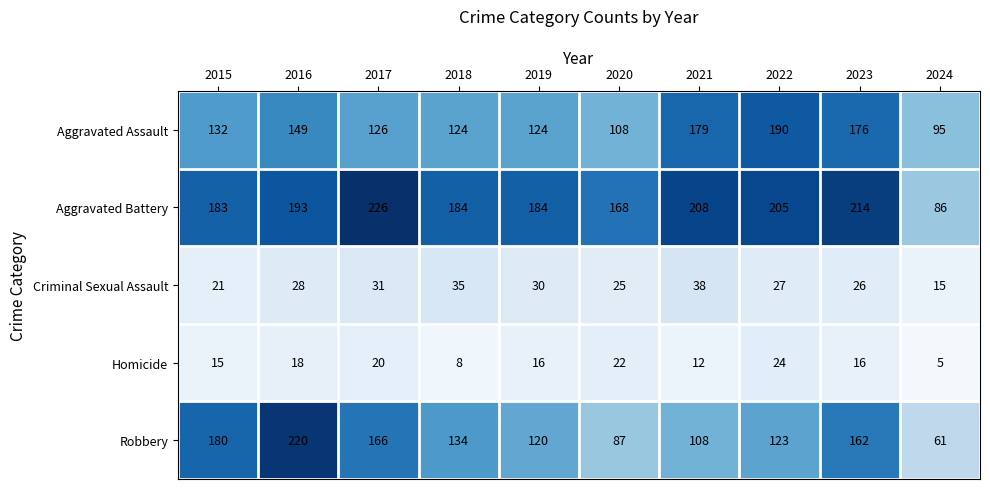

What is the smallest value displayed?

5